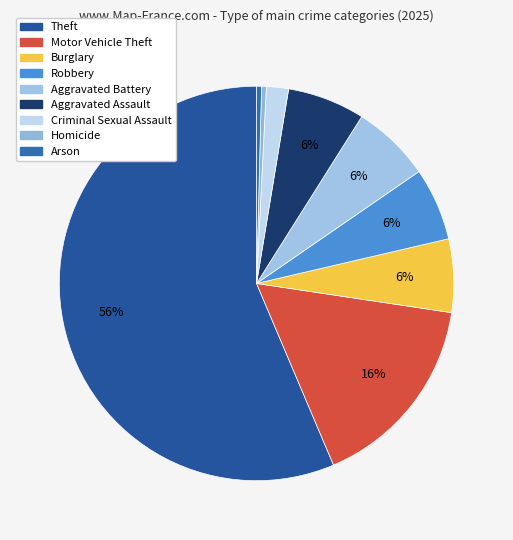

To the nearest percent, what is the difference between the Robbery and Motor Vehicle Theft slice percentages?

10%